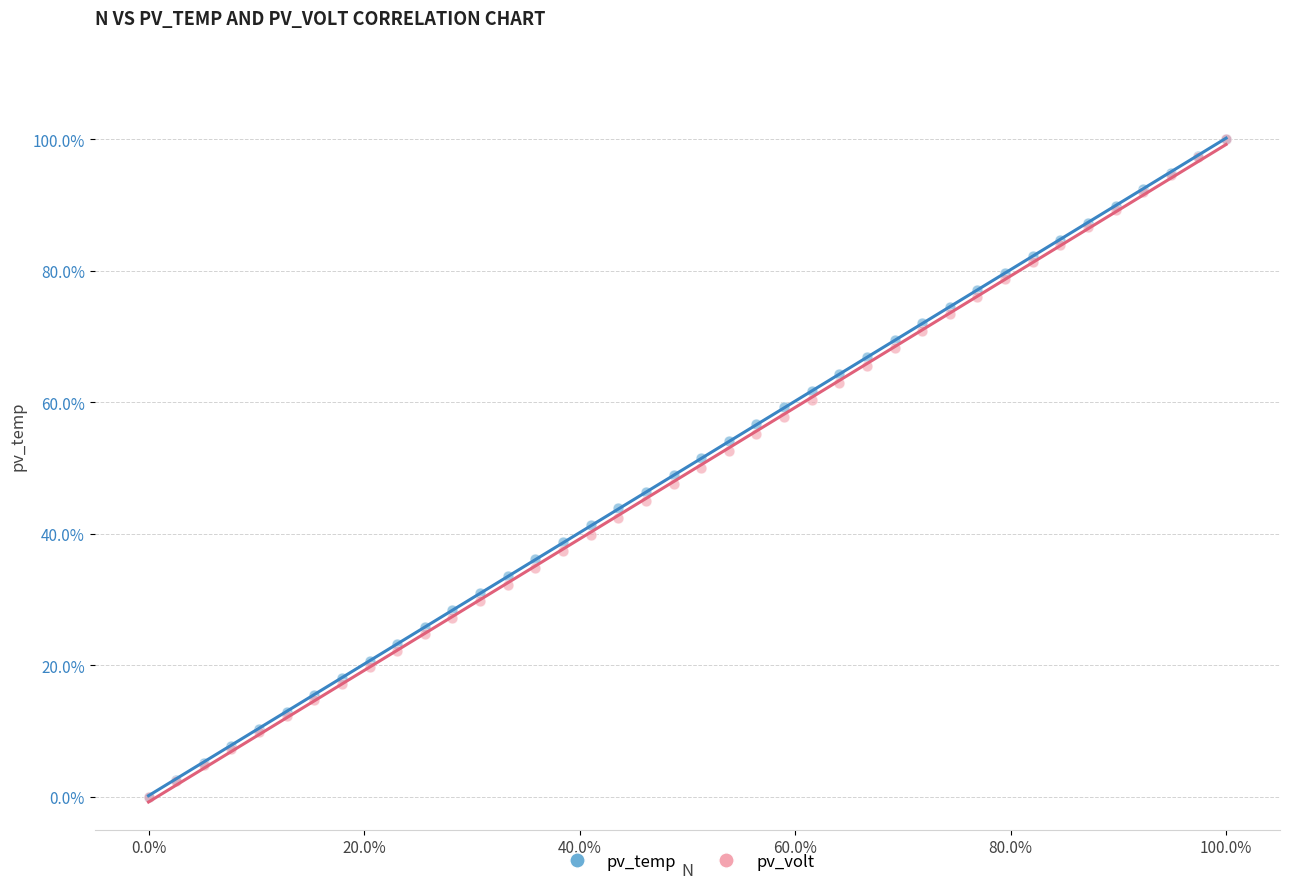

What are all the series names shown in the legend?

pv_temp, pv_volt